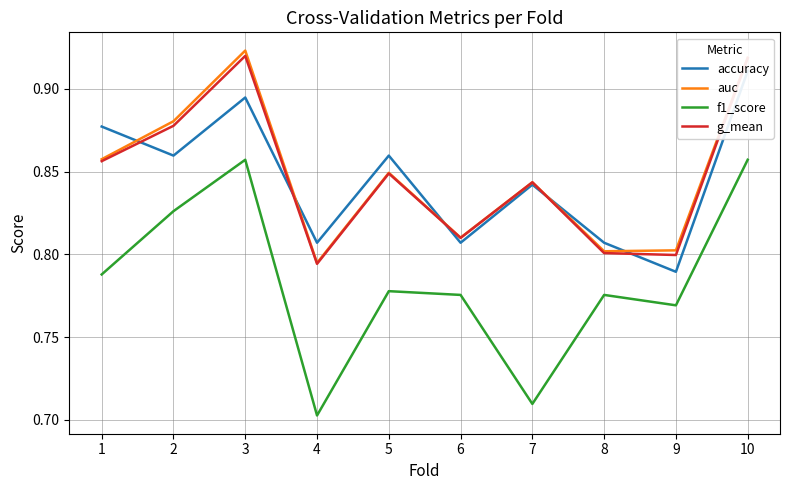

Which category has the lowest value across all series?

4